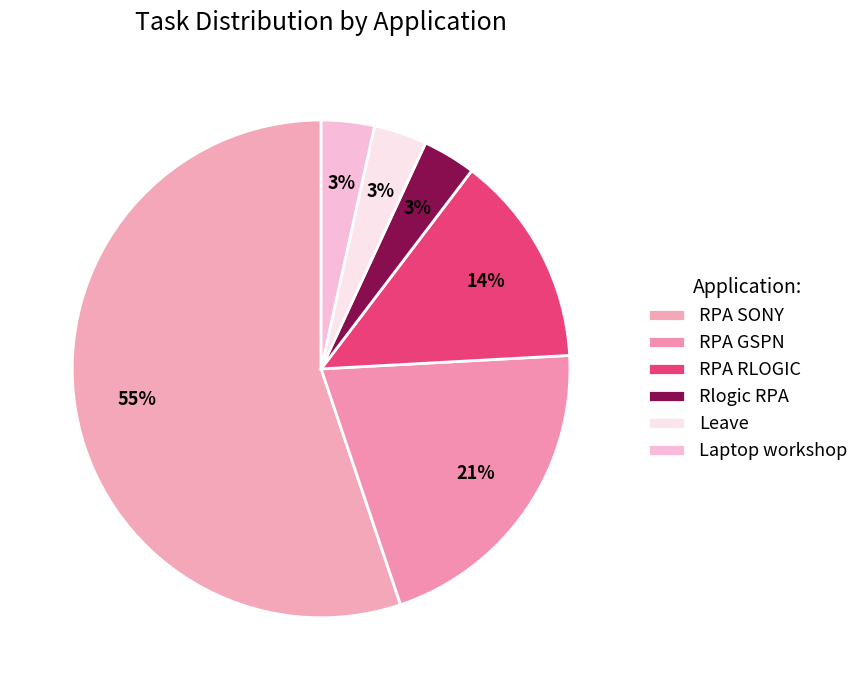

Combined, do Rlogic RPA and RPA RLOGIC account for over 50%?

No